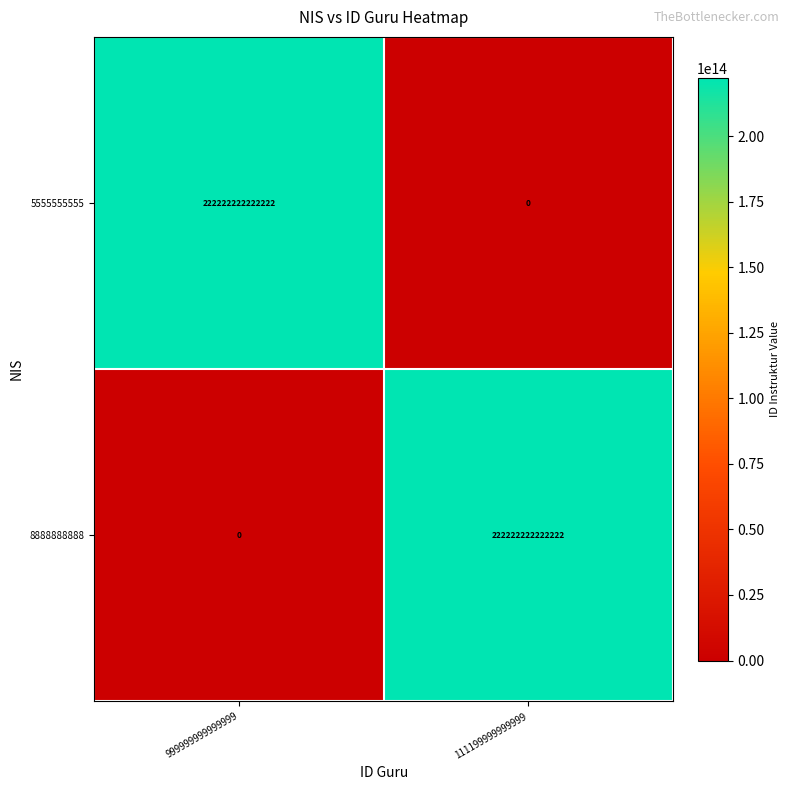

The 8888888888 series shows 0 at 999999999999999. True or false?

True